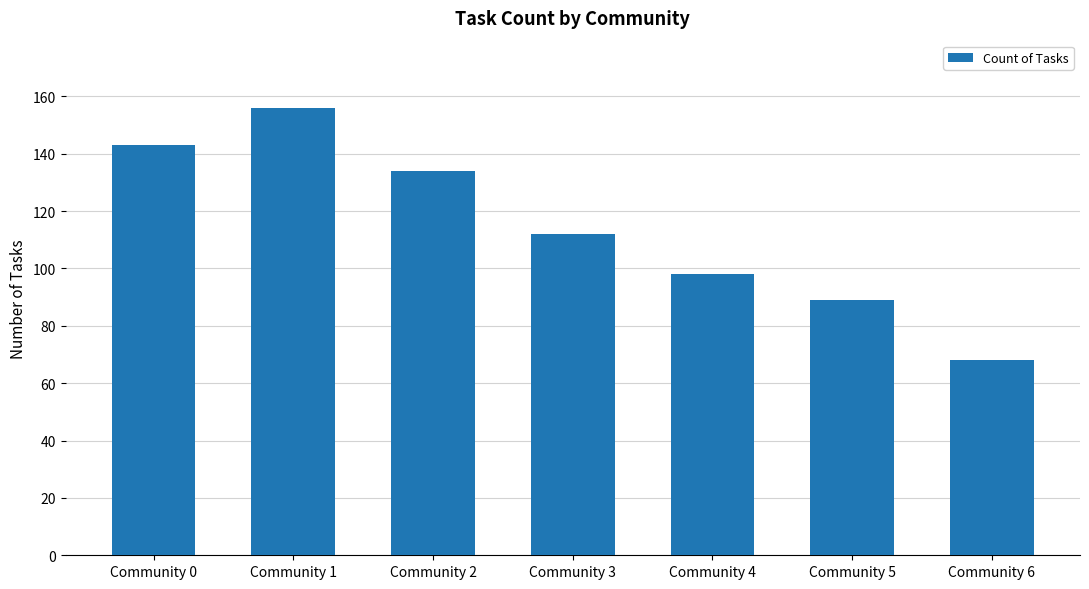

What is the sum of the values at Community 3 and Community 2?

246